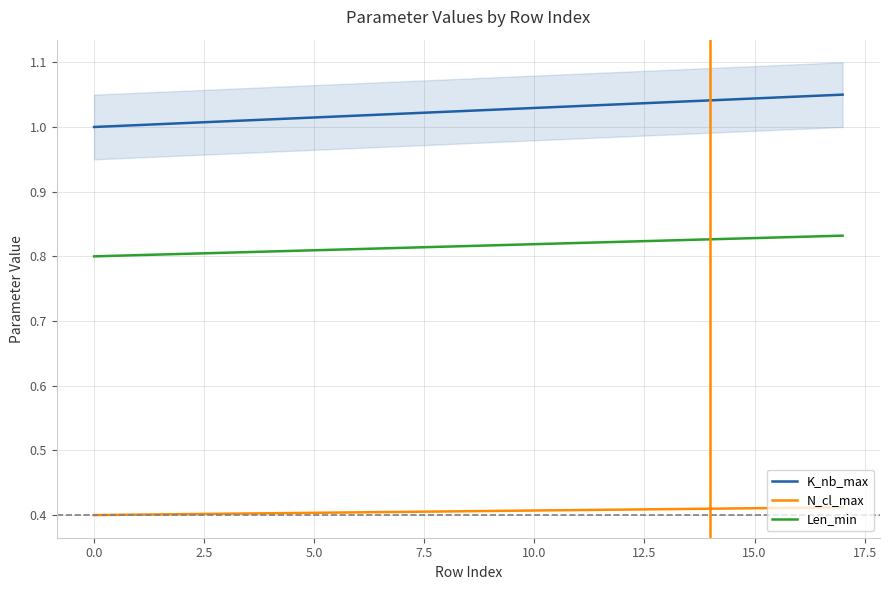

What is the difference between the maximum and minimum values in the K_nb_max series?

0.1